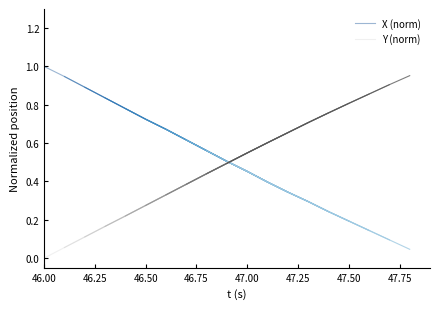

True or false: Y (norm) and X (norm) intersect in this chart.

False